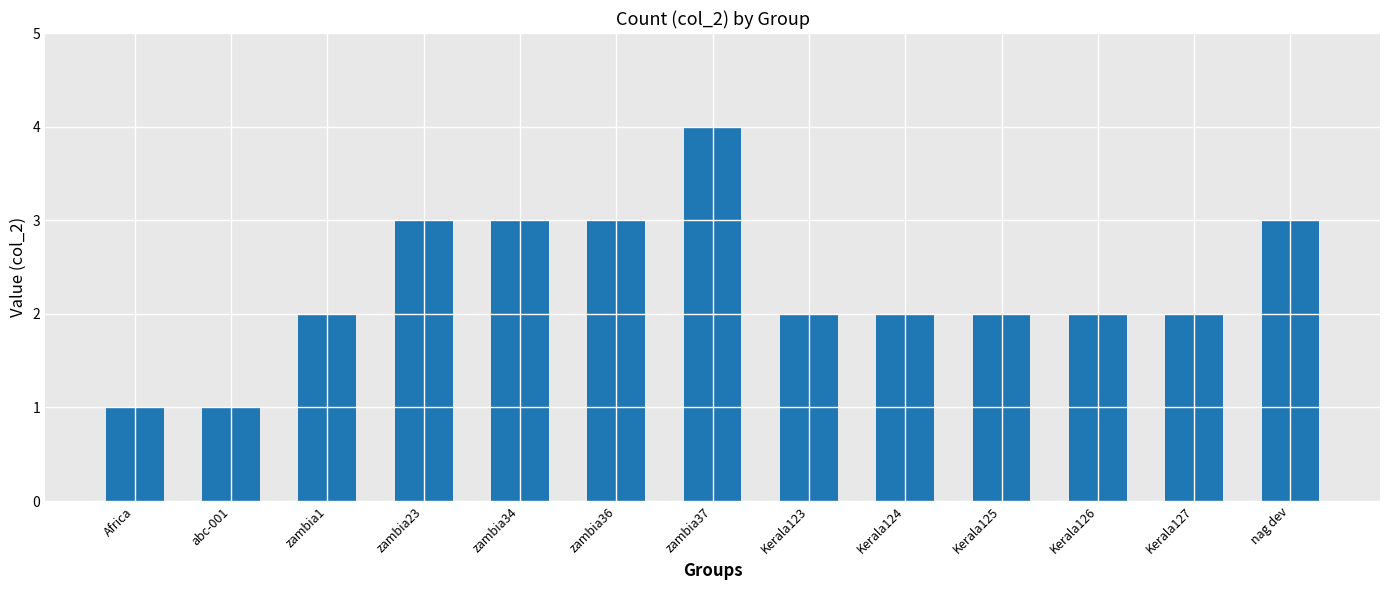

The value at zambia1 is 2. True or false?

True